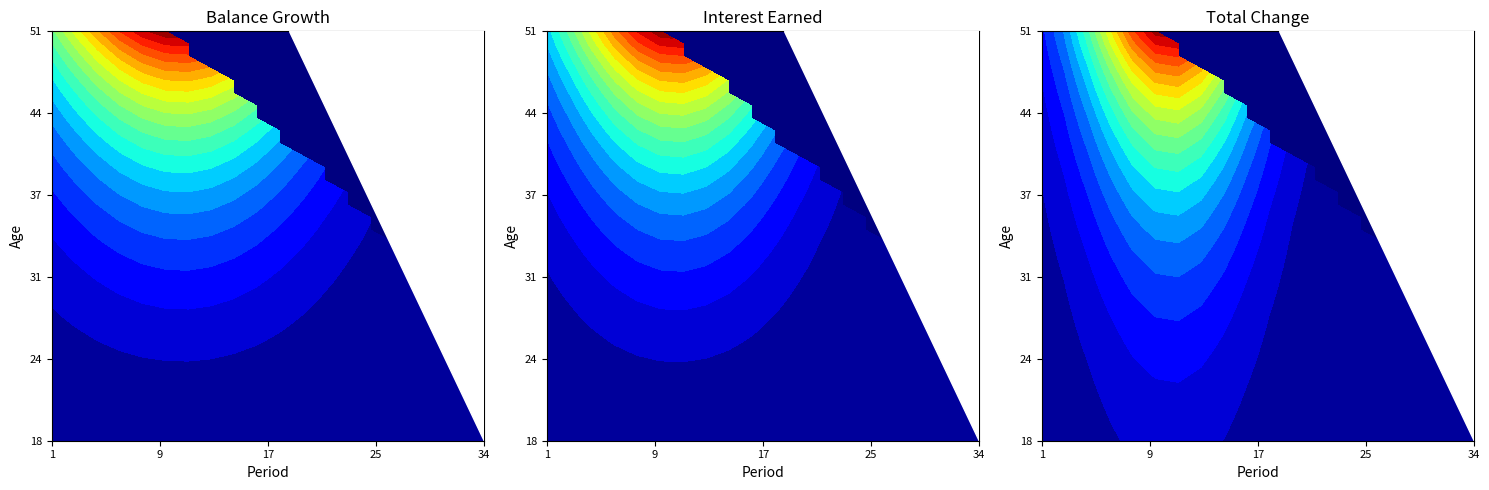

What is the difference between the maximum and minimum values in the Interest series?

67625.1